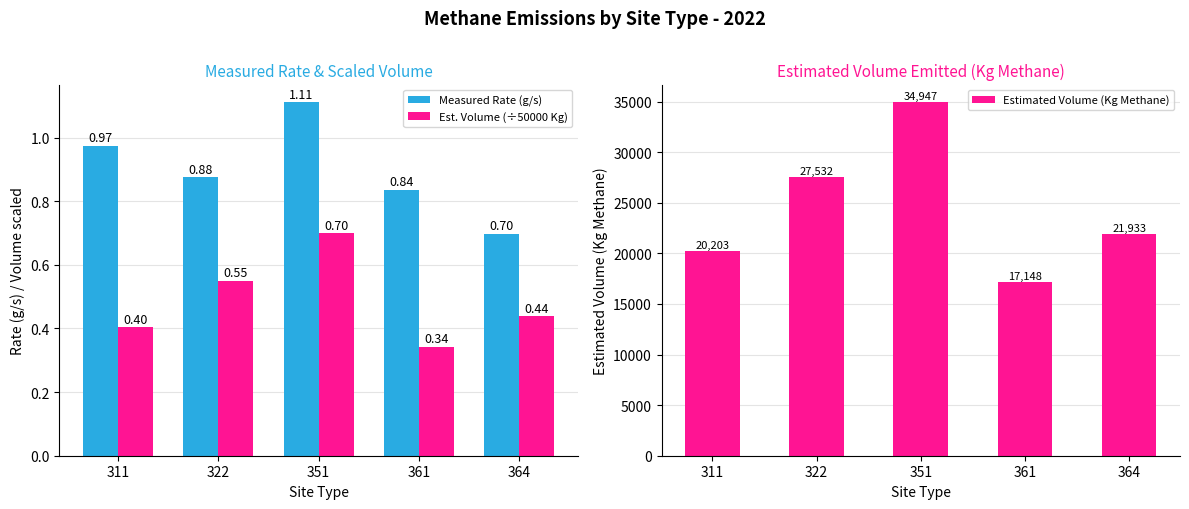

What are all the series names shown in the legend?

Measured Rate (g/s), Est. Volume (÷50000 Kg), Estimated Volume (Kg Methane)